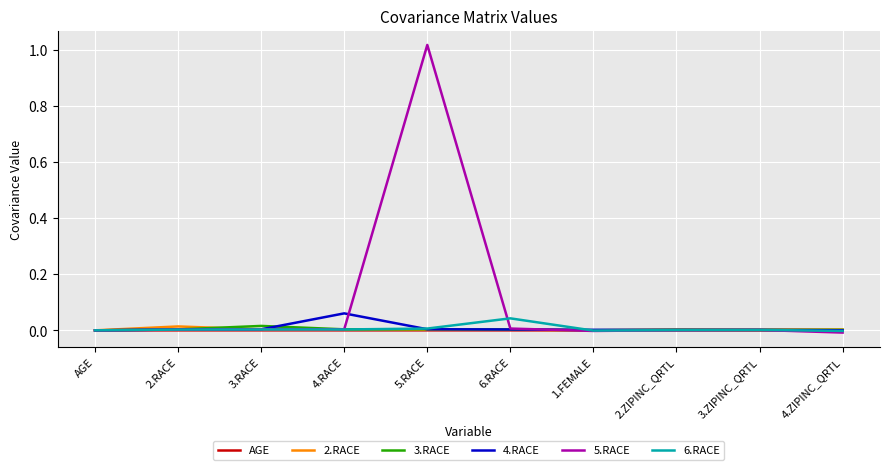

Where is the first local maximum for 3.RACE?

3.RACE